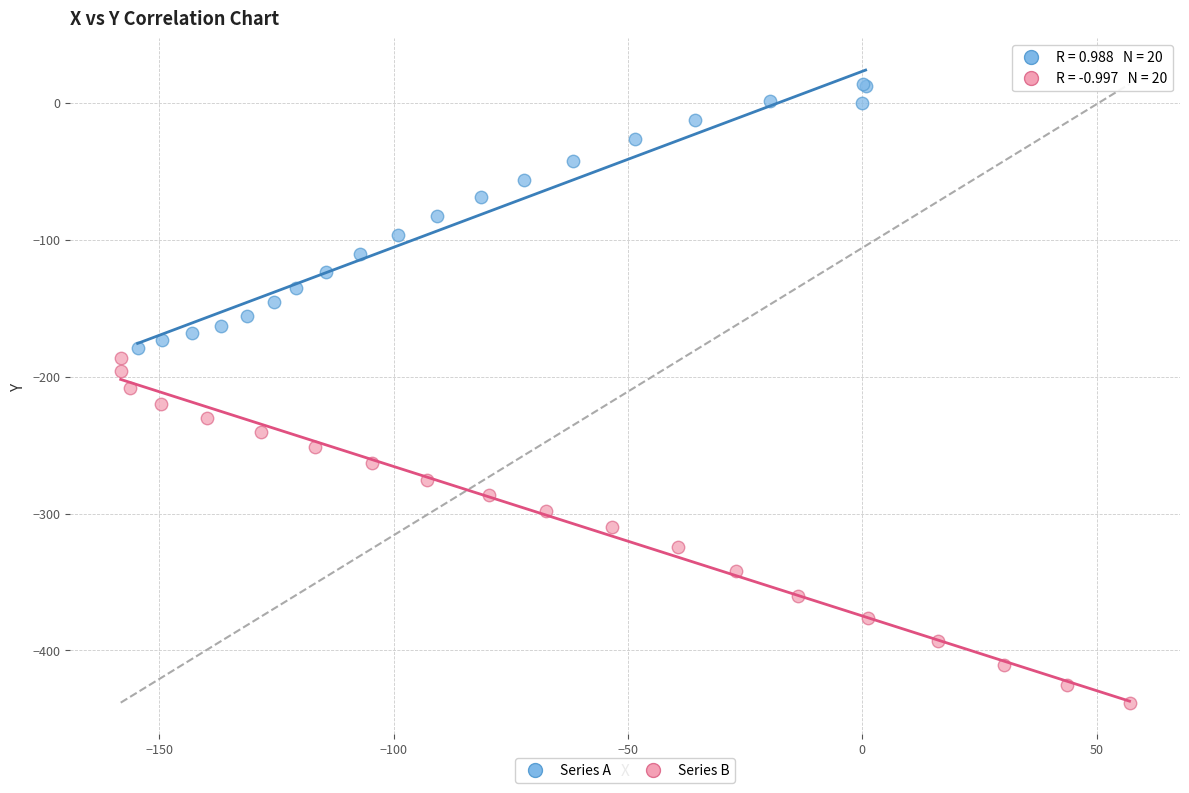

What are all the series names shown in the legend?

Series A, Series B